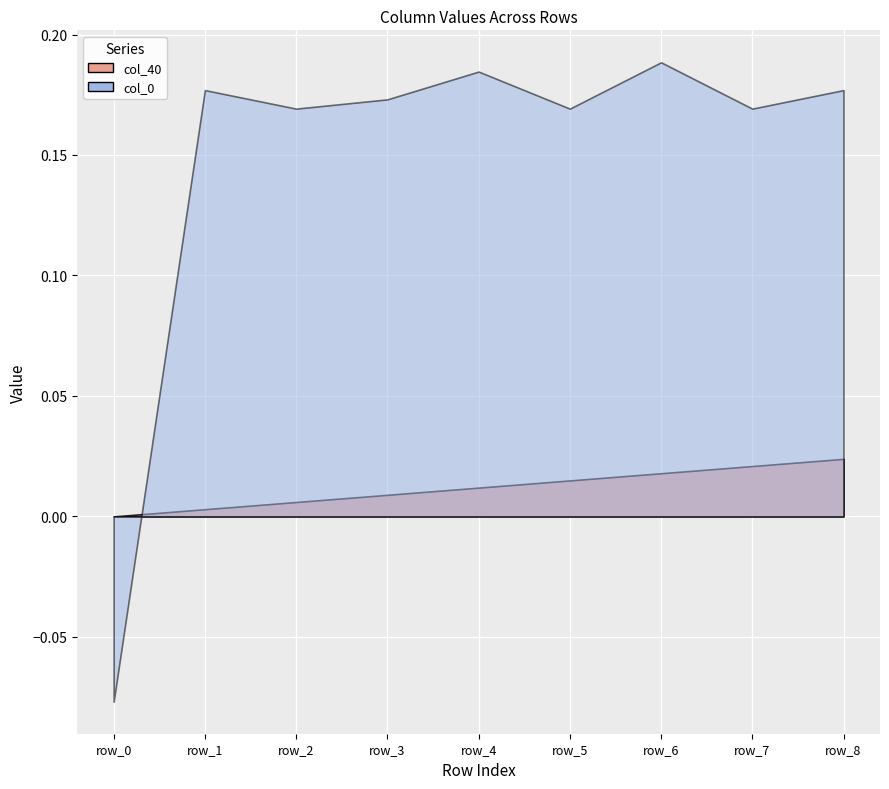

How many positive values does the col_40 series have?

8